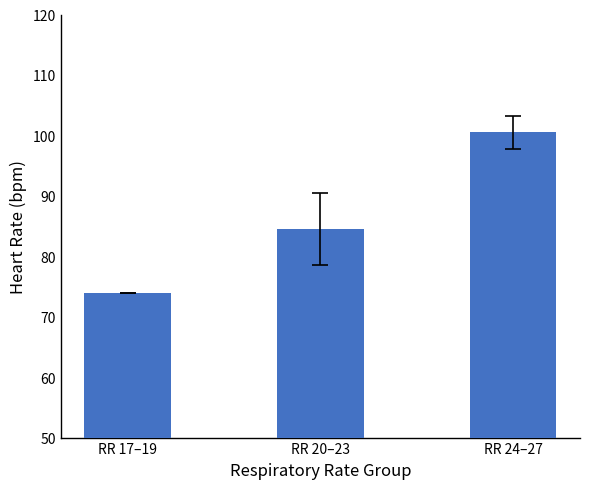

What is the sum of the values at RR 24–27 and RR 17–19?

174.5